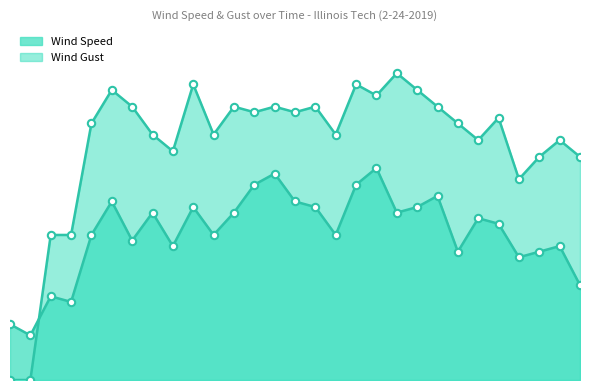

Which series has the largest total across all categories?

Wind Gust